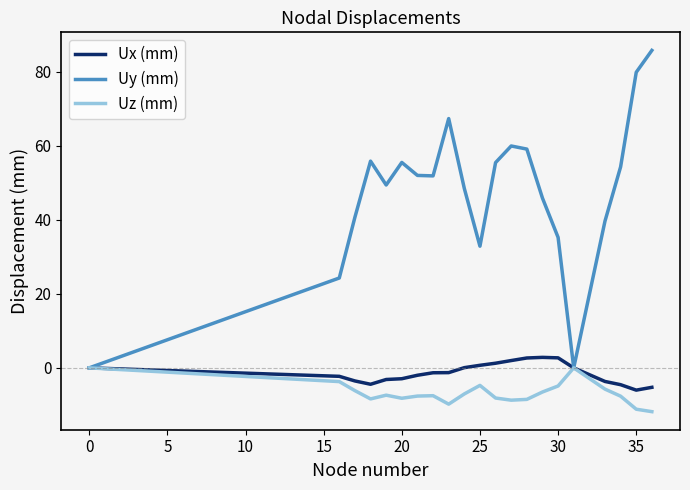

Which series has the largest total across all categories?

Uy (mm)